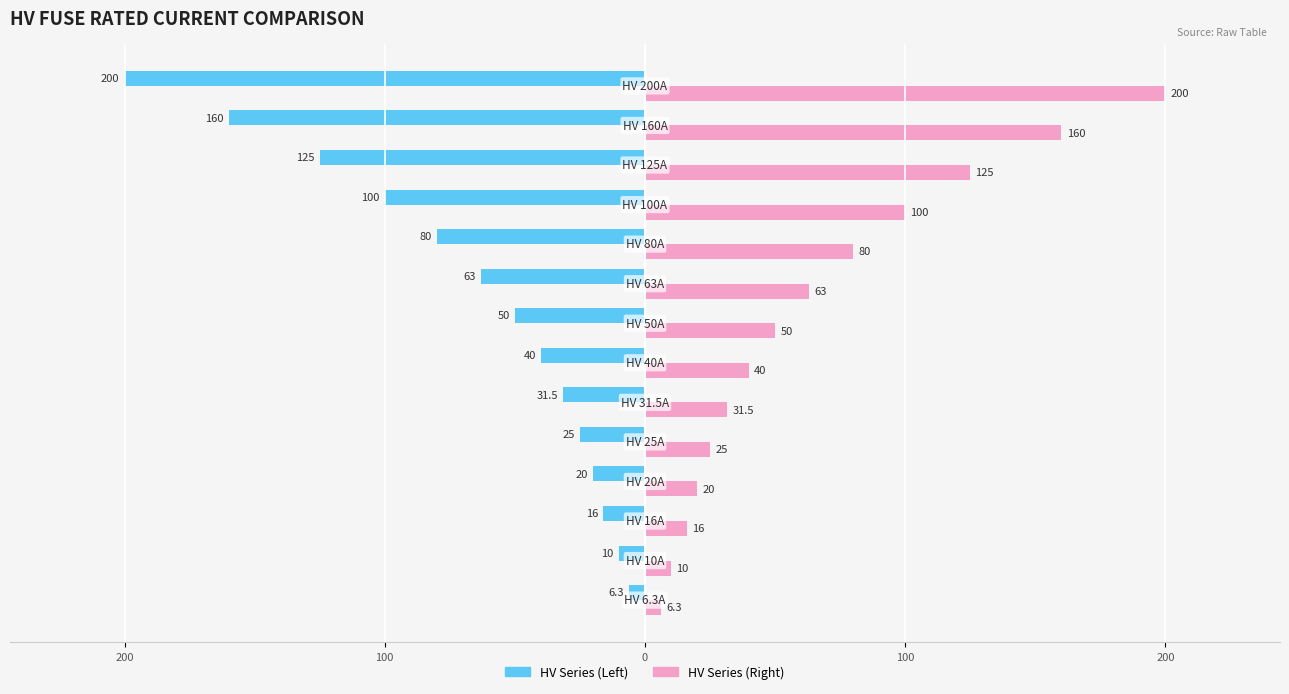

What are all the series names shown in the legend?

HV Series (Left), HV Series (Right)